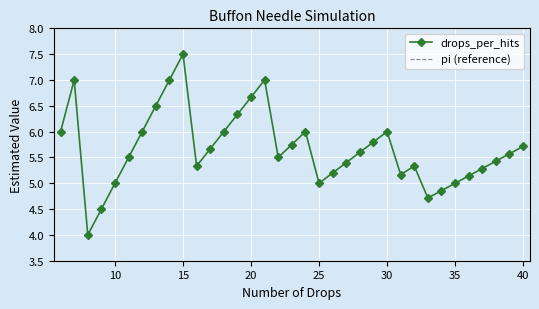

In drops_per_hits, how many points are lower than both neighbors (excluding endpoints)?

6